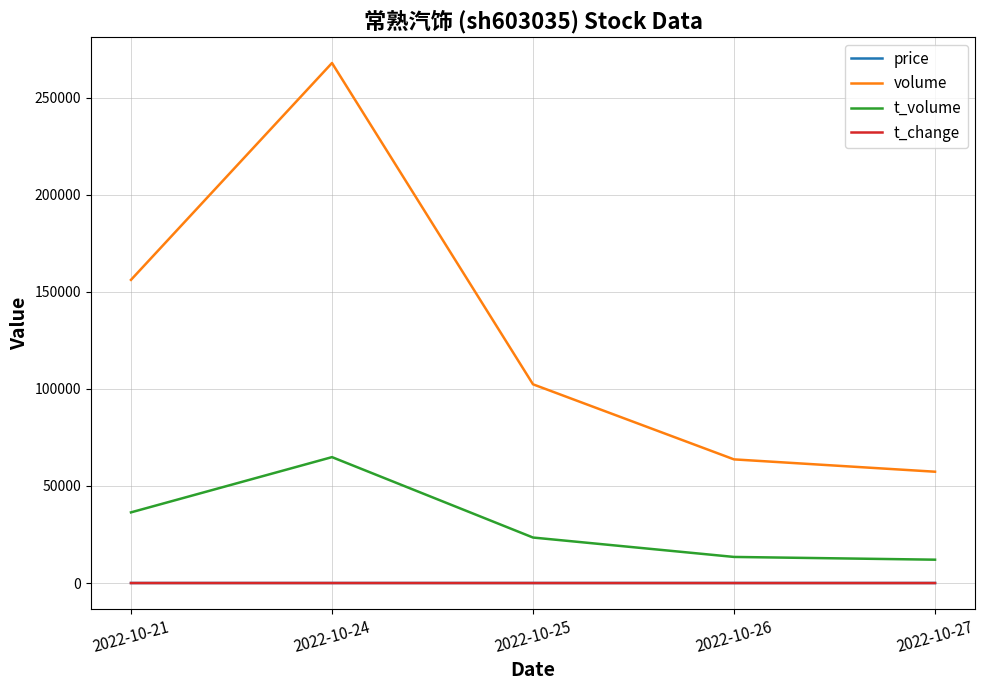

Which series has the largest range (max minus min)?

volume